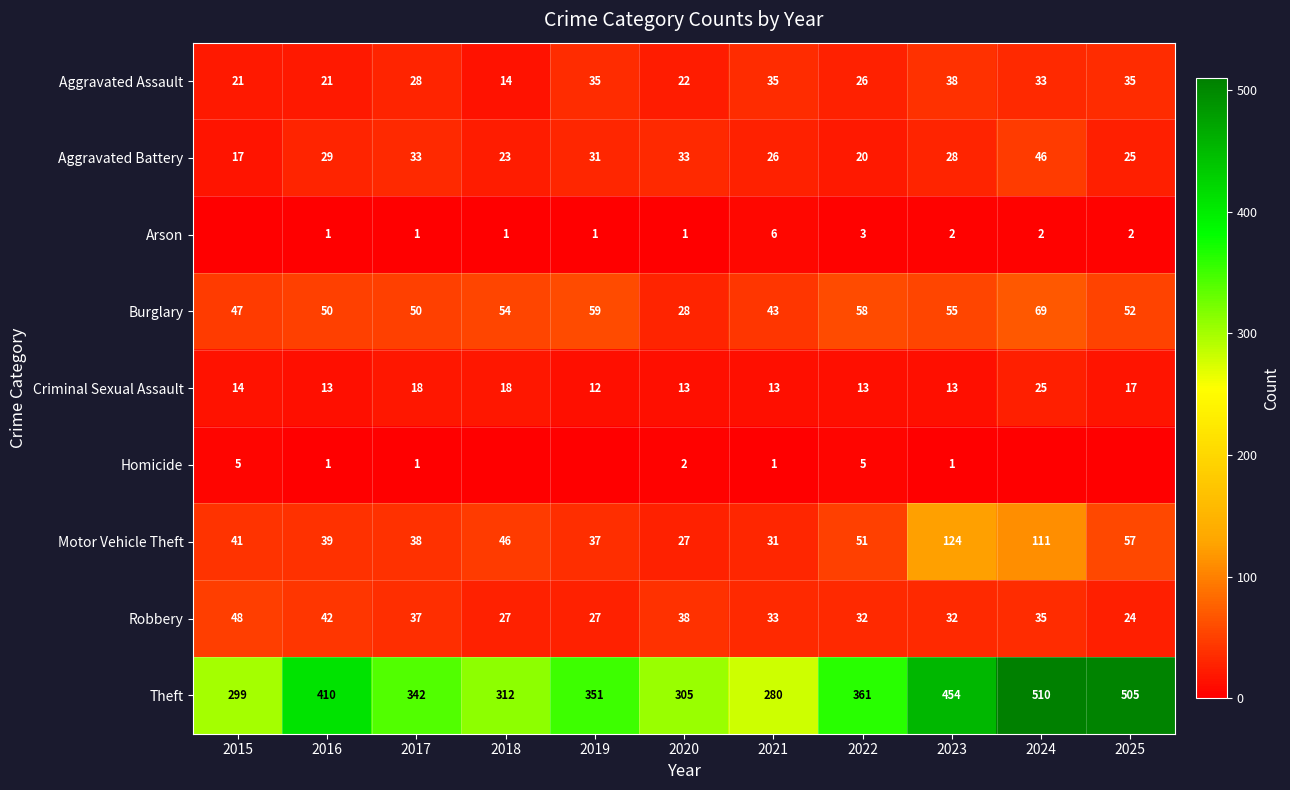

What is the sum of all Criminal Sexual Assault values?

169